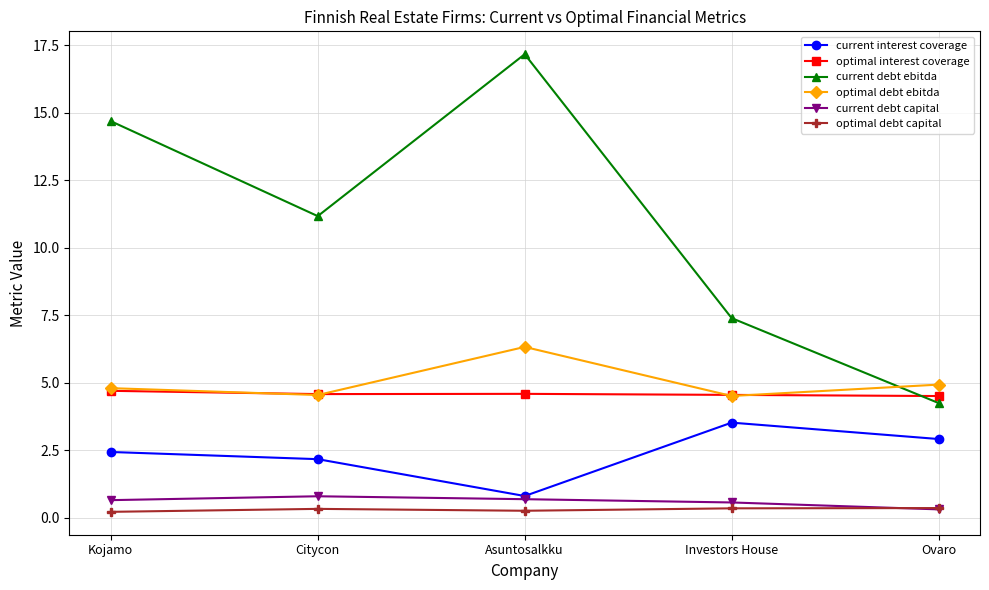

How many interior local valleys does the current debt ebitda series have?

1